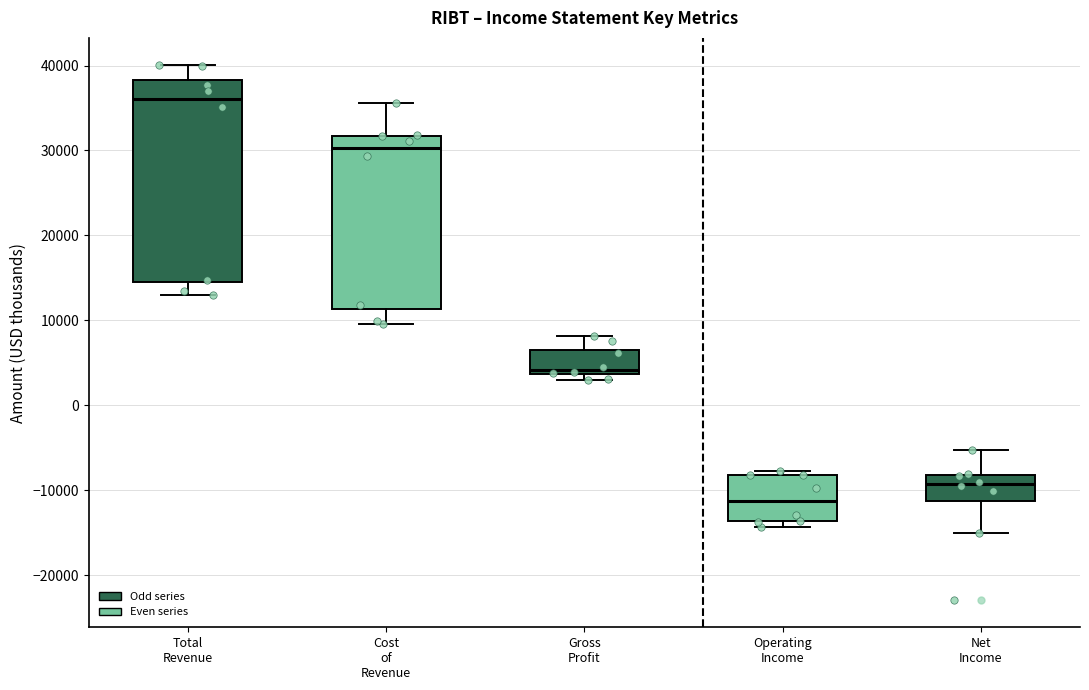

Which box has the highest median line?

Total Revenue